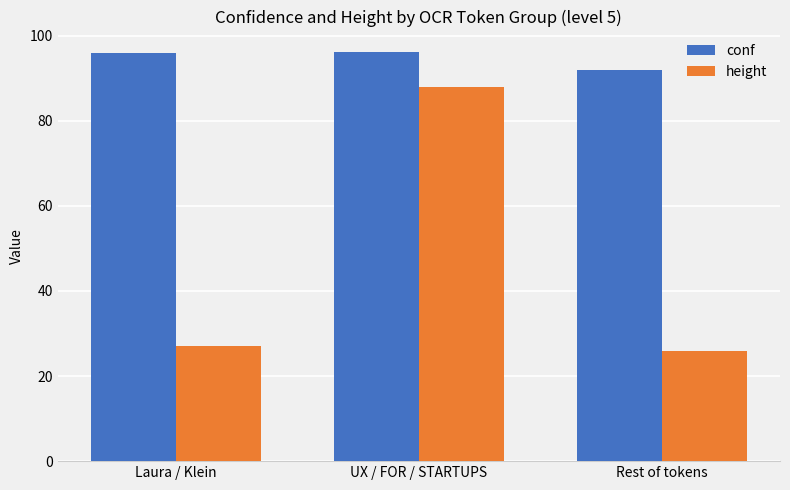

What is the label of the 1st bar from the left?

Laura / Klein